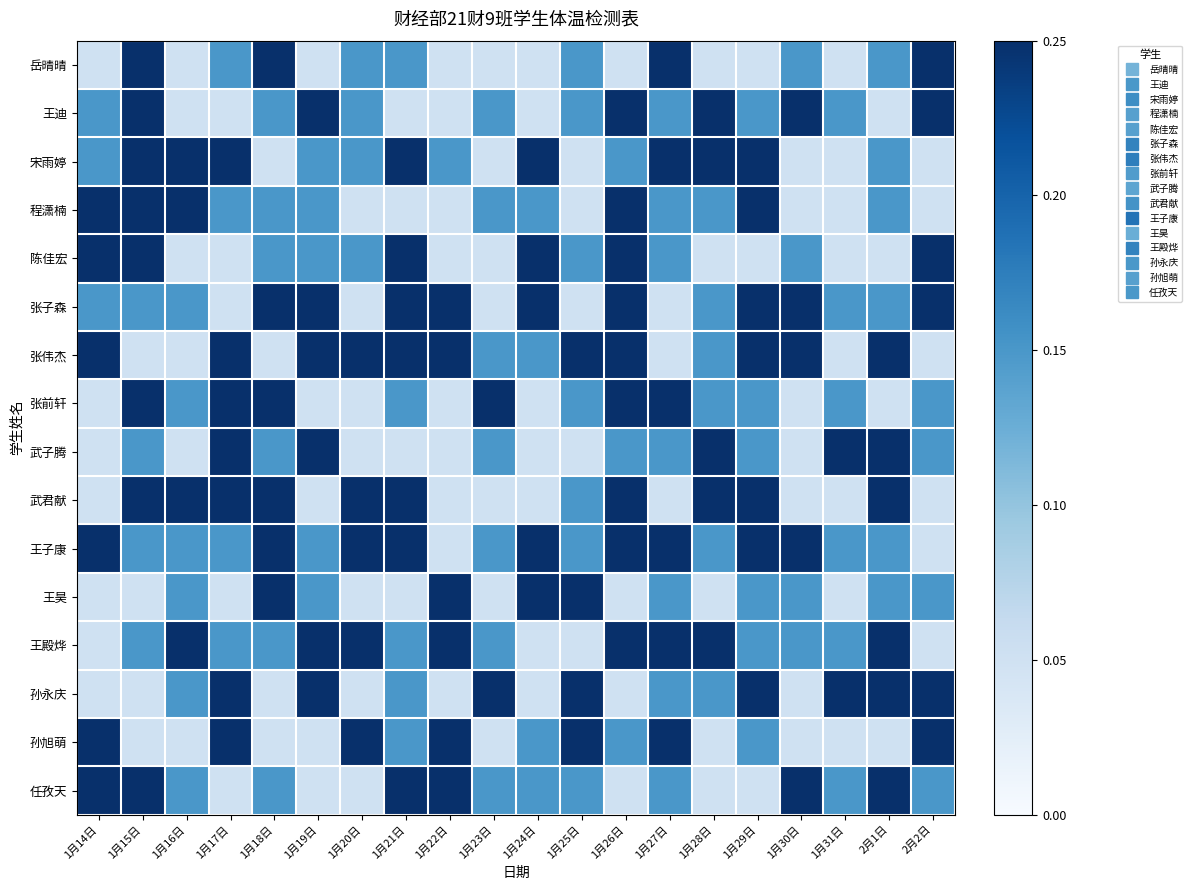

At how many categories does at least one series exceed 0?

20